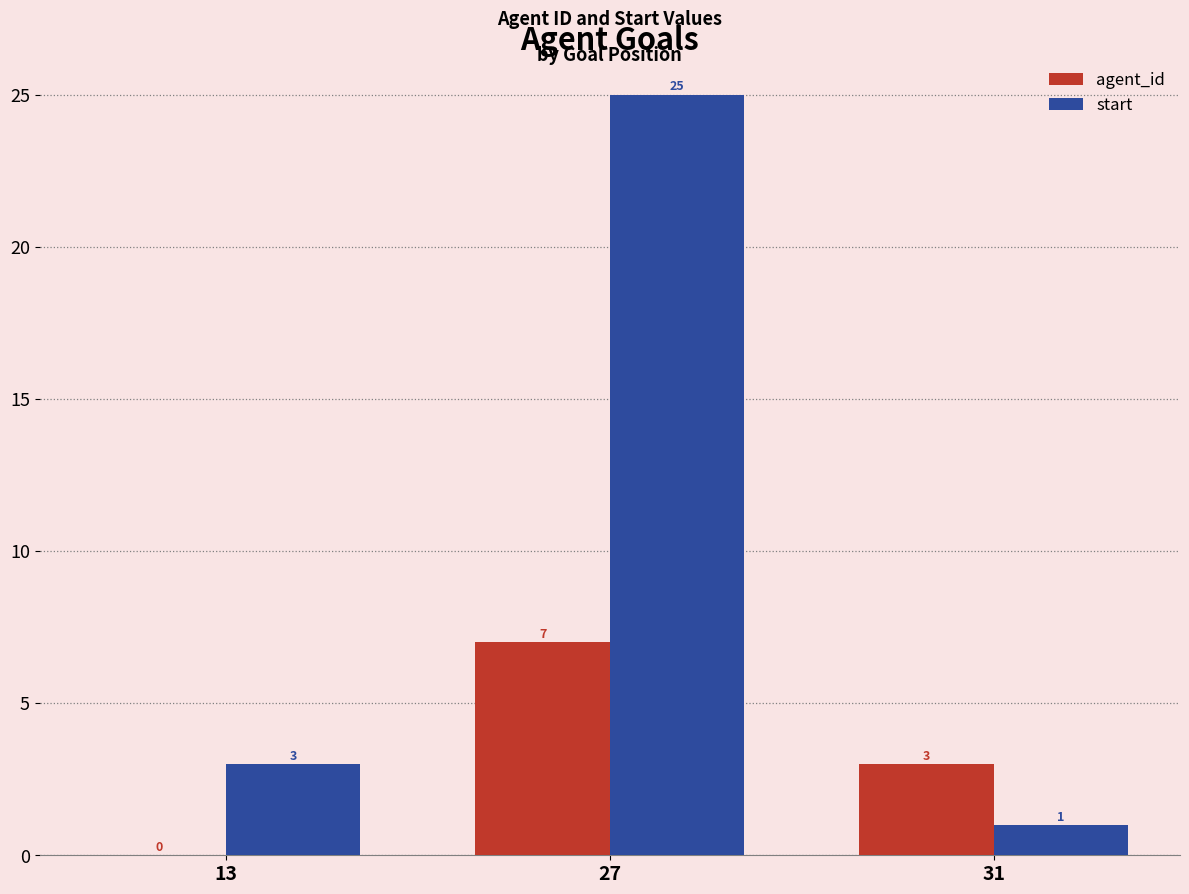

The agent_id series shows 4 at 13. True or false?

False